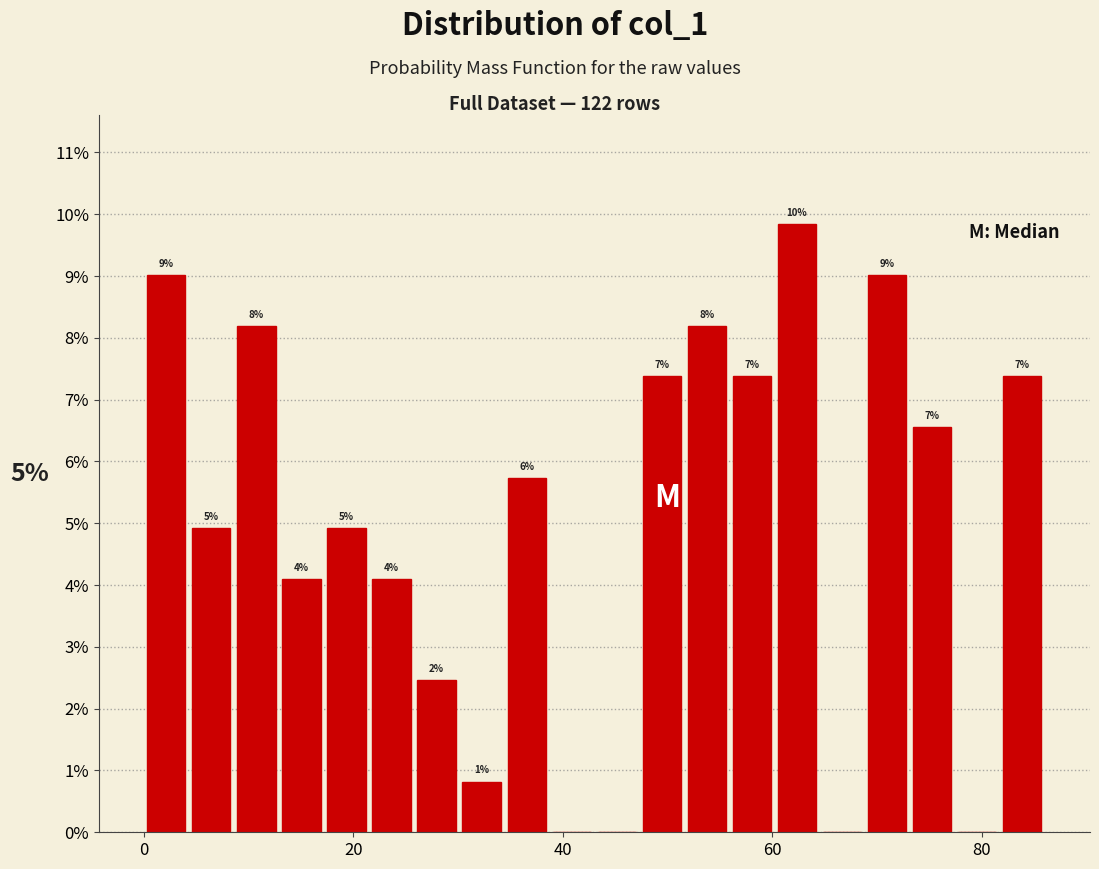

Around what value on the x-axis is the tallest bar? Give the approximate position of its centre, as read against the axis.

62